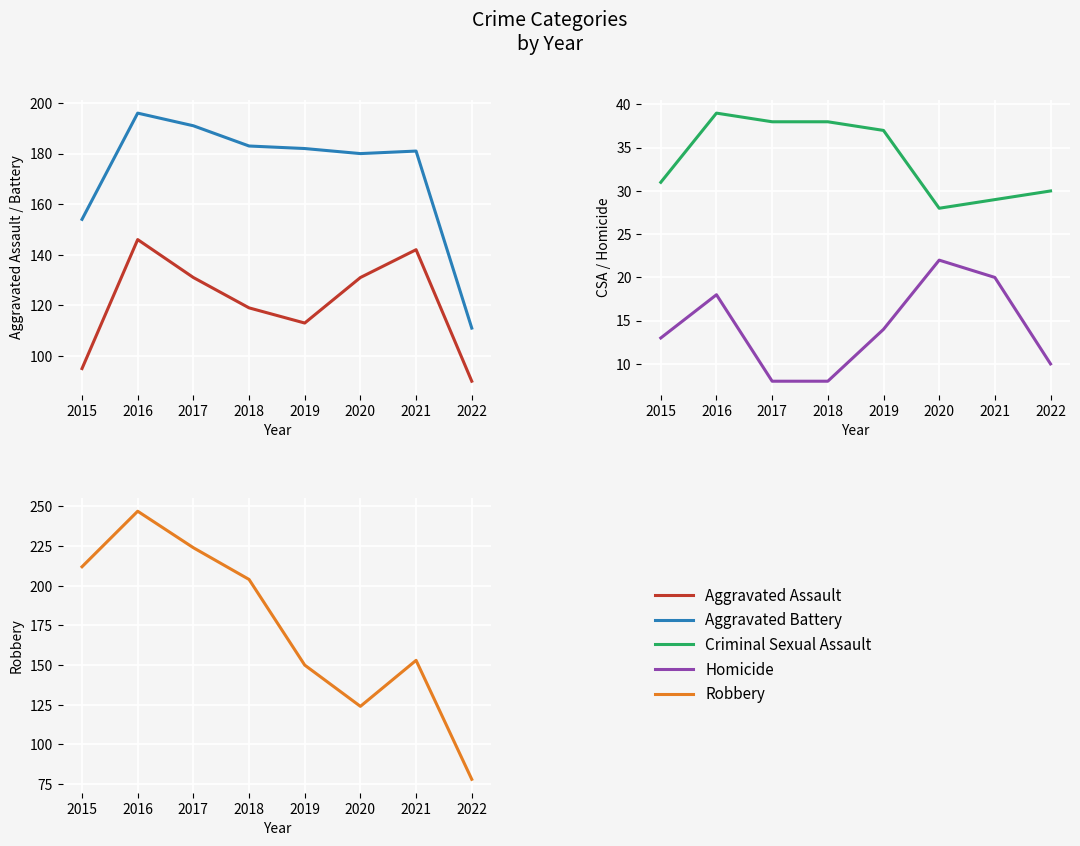

Does the chart display data point markers on the line(s)?

No